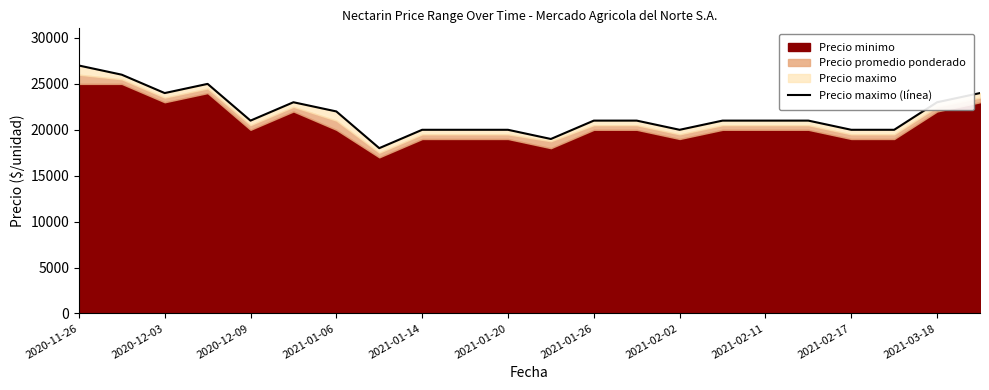

How many categories are shown in the chart?

22